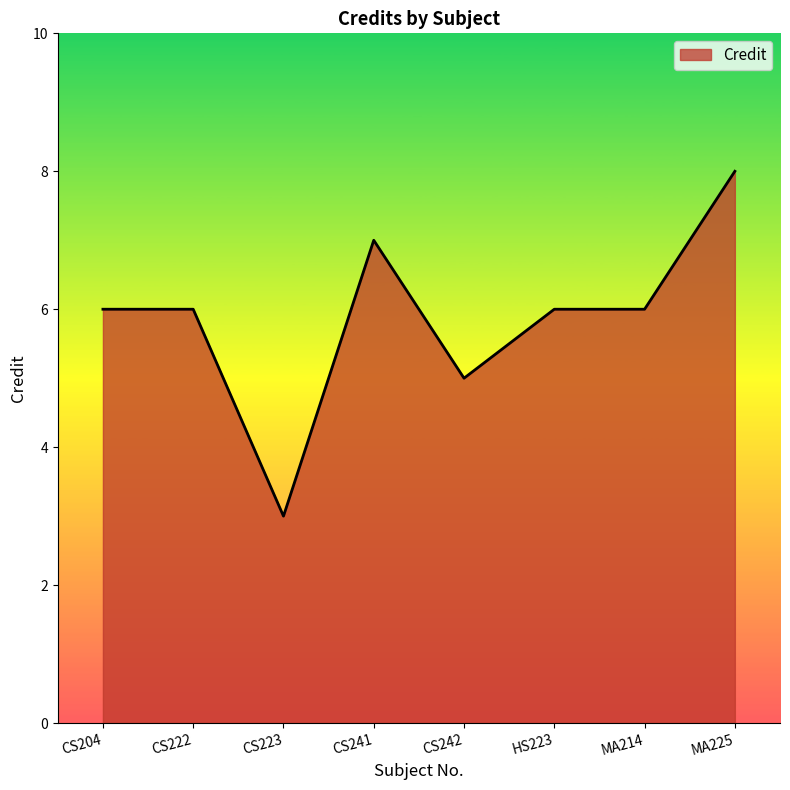

Between CS223 and CS241, which is larger?

CS241